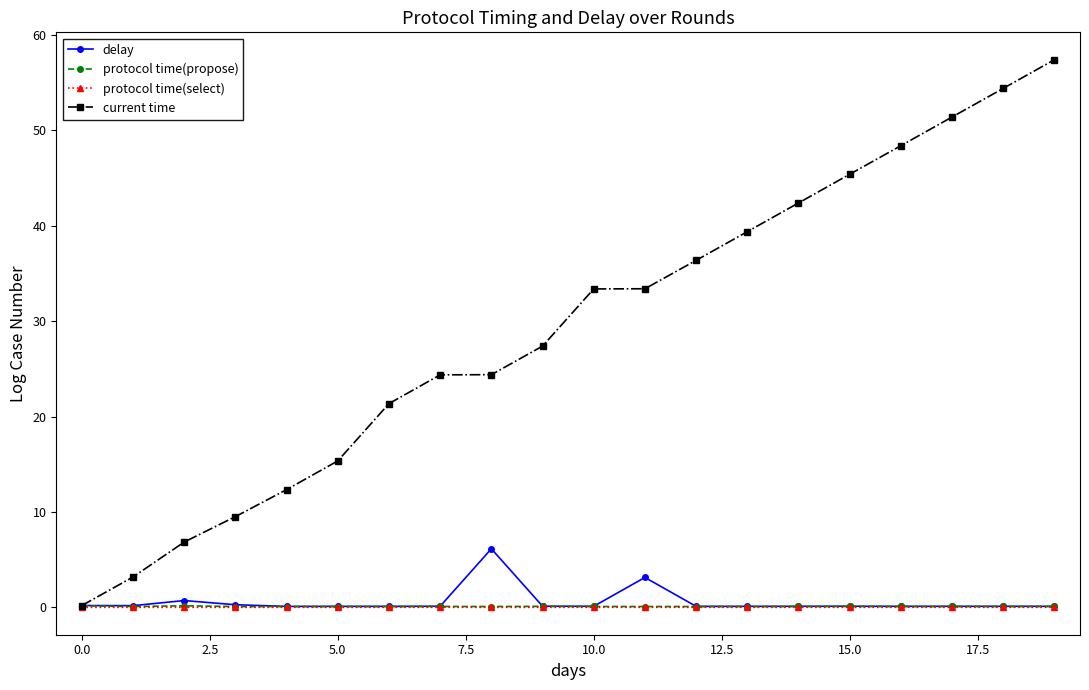

True or false: protocol time(select) and protocol time(propose) intersect in this chart.

False